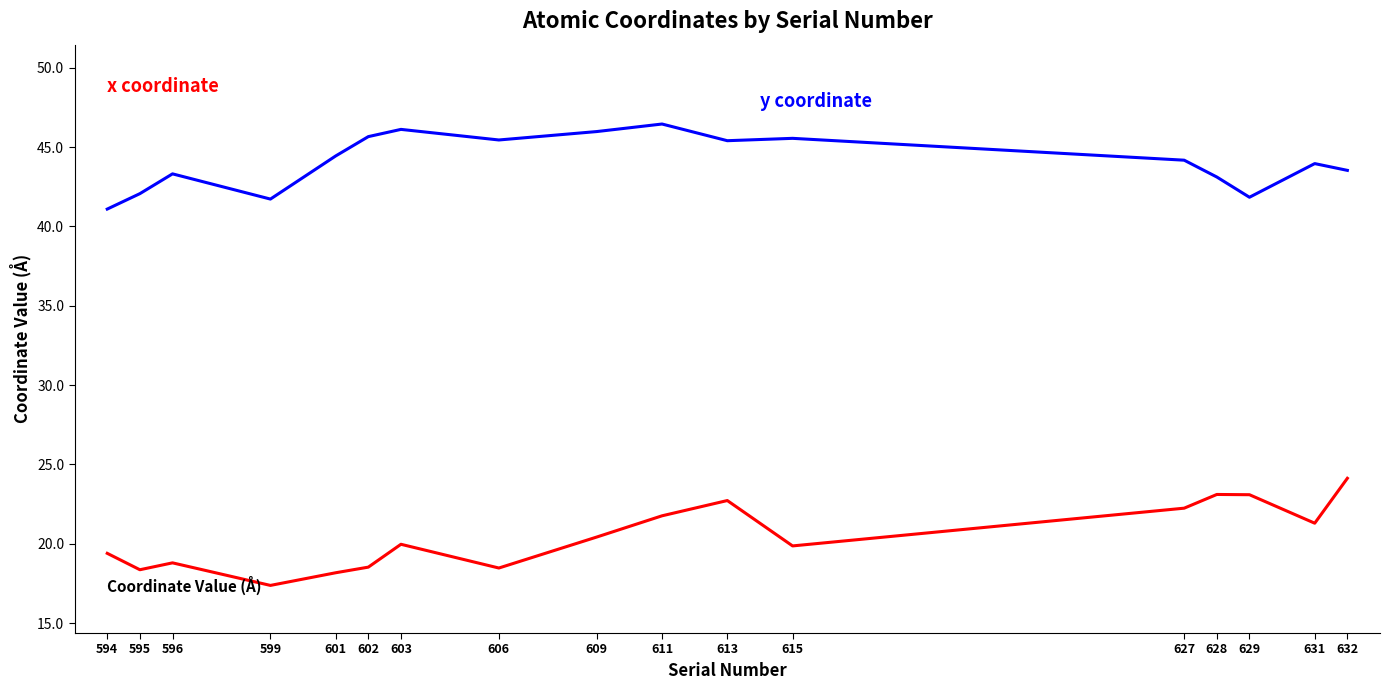

What is the total value across all series at 603?

66.1